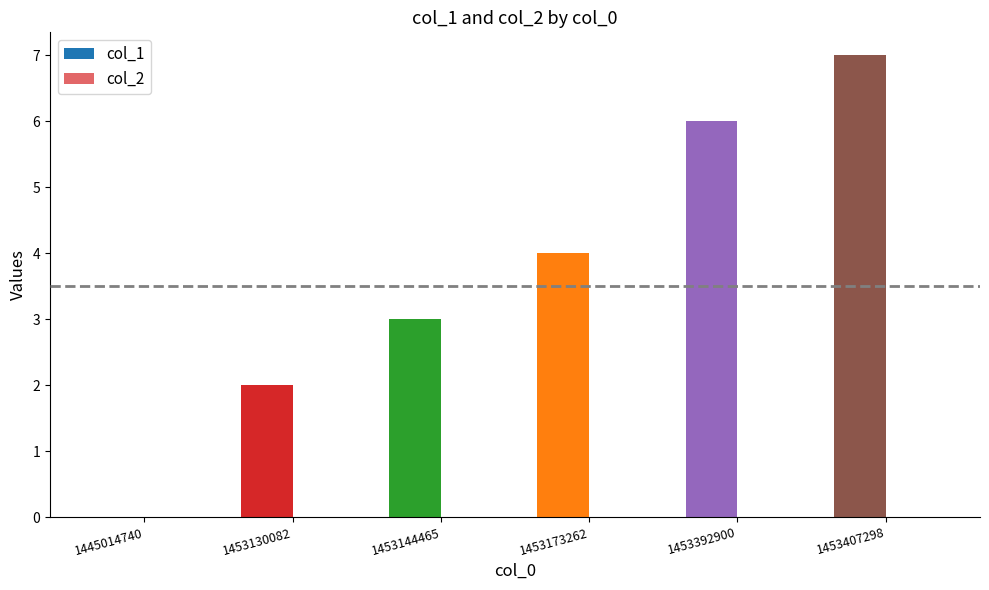

Are the bars horizontal?

No